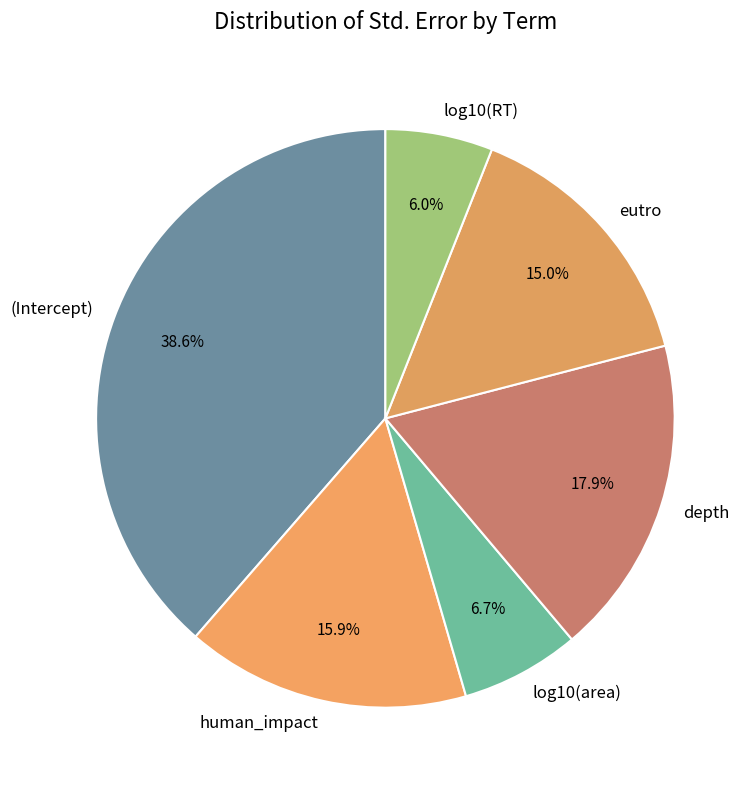

Is it true that log10(area) is 7% of the pie?

True